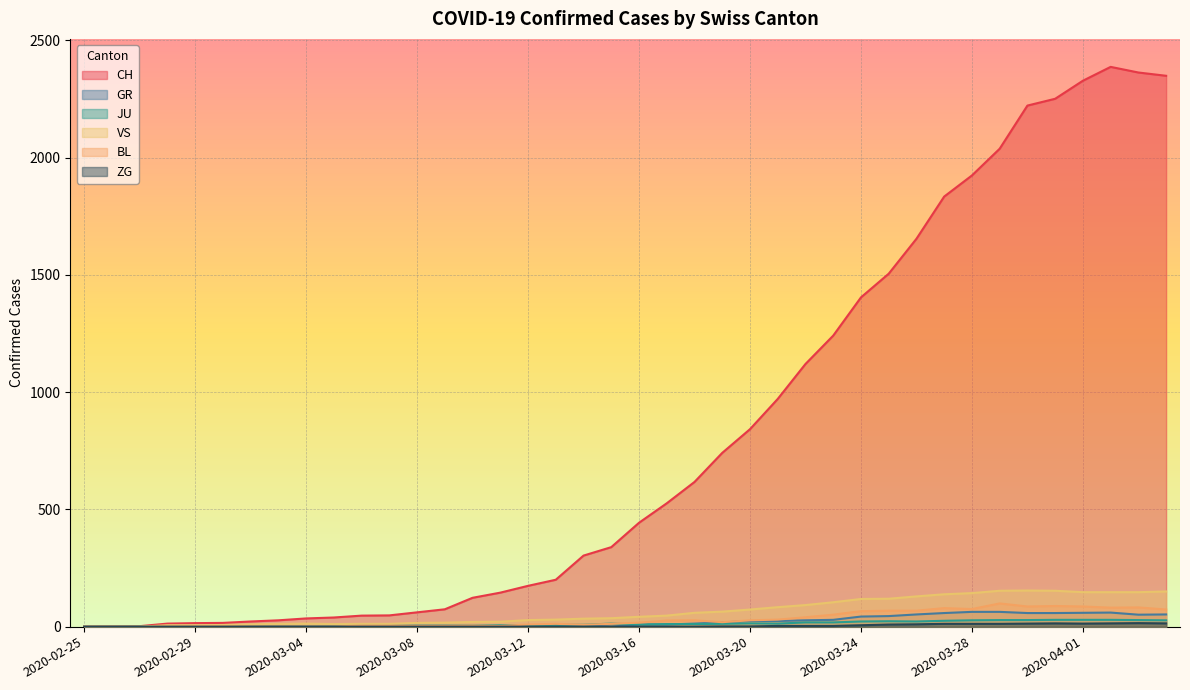

Where is VS nearest to the value 77?

2020-03-20